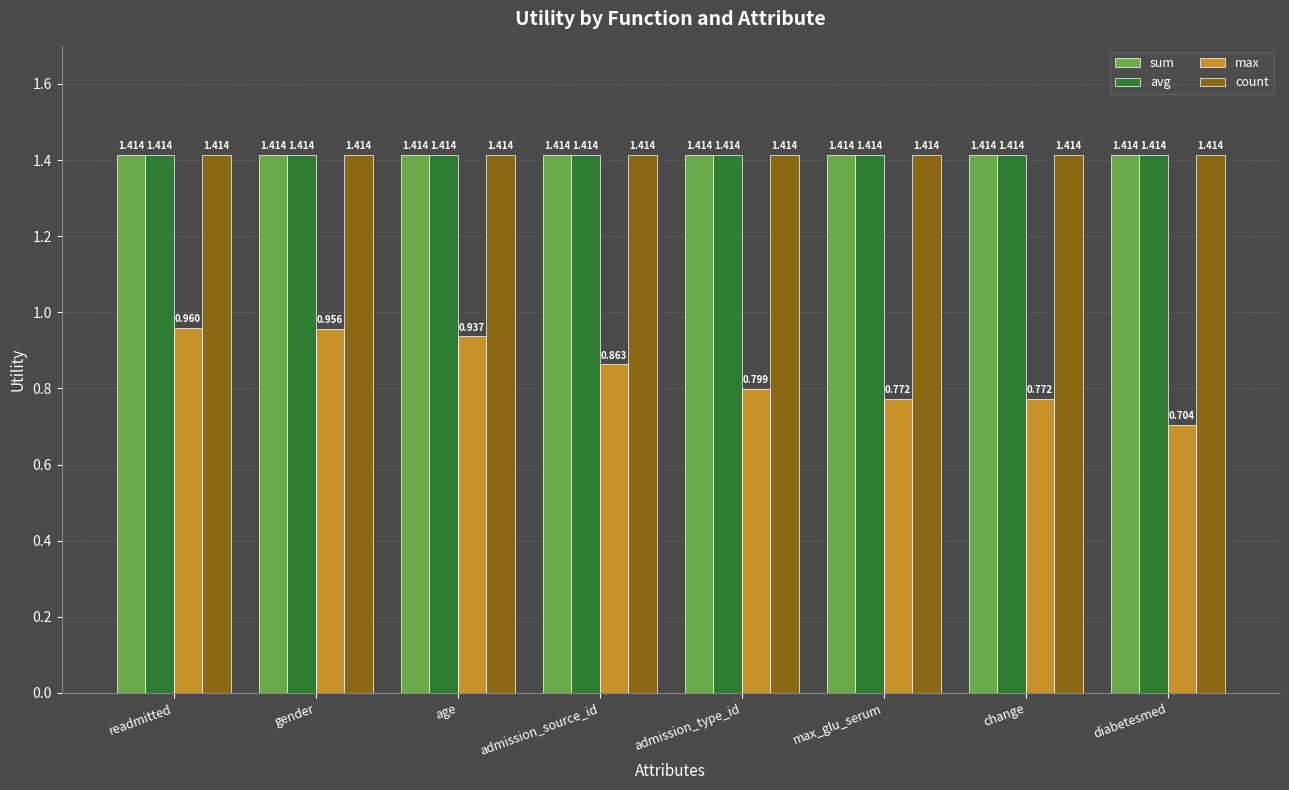

Is the value of max at max_glu_serum greater than the value of avg at admission_source_id?

No